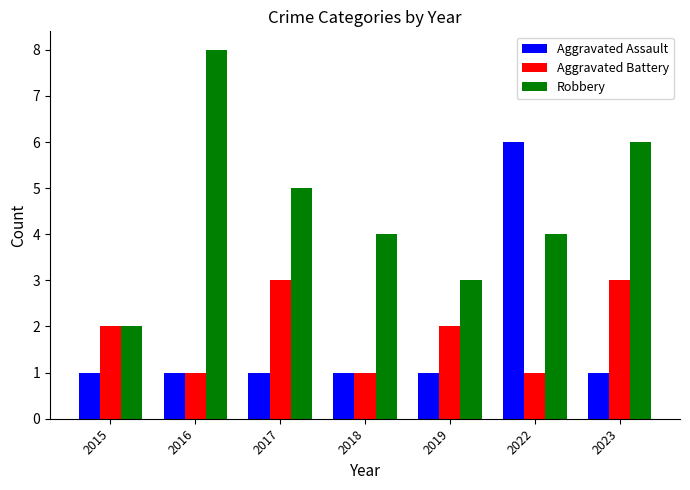

How many bars are there in each group?

3